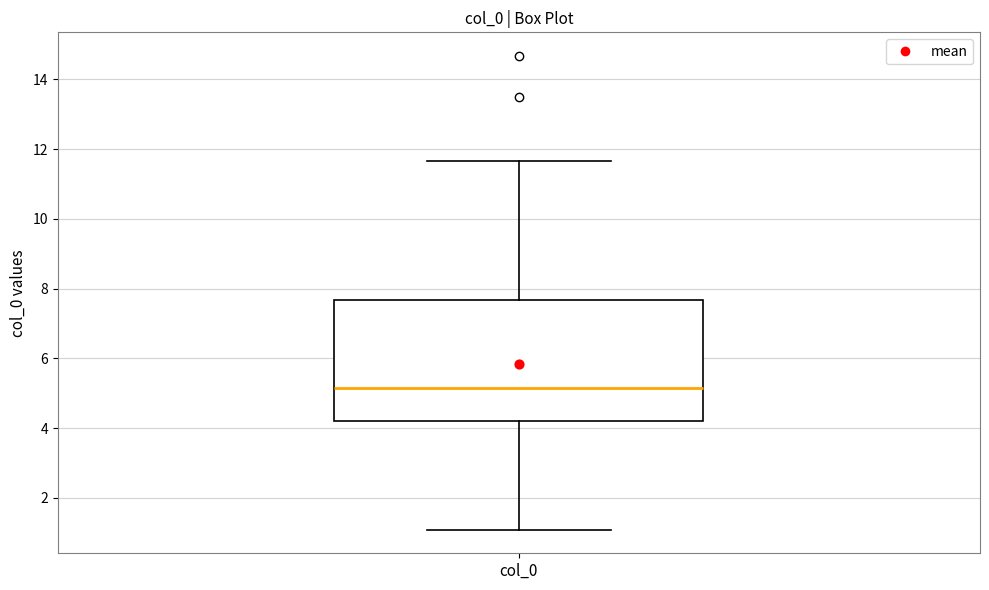

Transcribe this box plot: give where the median line is, the range the box spans, and where the two whiskers end, as read against the y-axis. The values are not printed on the chart, so give them approximately, as read against the axis.

median 5.2, box 4.2 to 7.6, whiskers 1.0 to 11.6